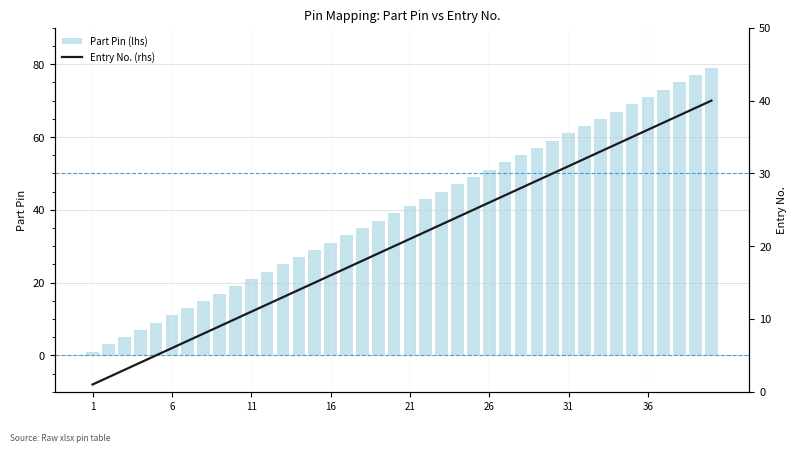

Reading left to right, what are all the values shown in this chart?

Part Pin (lhs): 1	3	5	7	9	11	13	15	17	19	21	23	25	27	29	31	33	35	37	39	41	43	45	47	49	51	53	55	57	59	61	63	65	67	69	71	73	75	77	79
Entry No. (rhs): 1	2	3	4	5	6	7	8	9	10	11	12	13	14	15	16	17	18	19	20	21	22	23	24	25	26	27	28	29	30	31	32	33	34	35	36	37	38	39	40